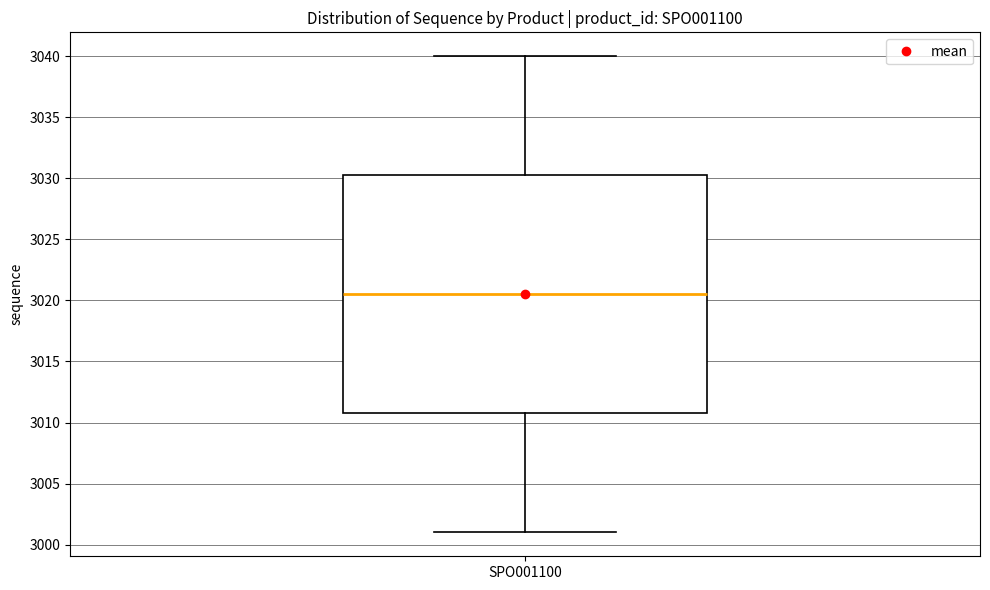

Where does the lower whisker of the box for SPO001100 end on the y-axis? The values are not printed on the chart, so give them approximately, as read against the axis.

3001.0